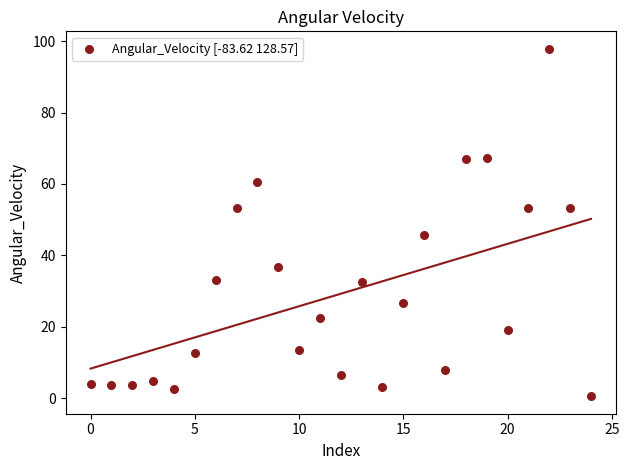

What is the range of Y values (max minus min)?

97.4